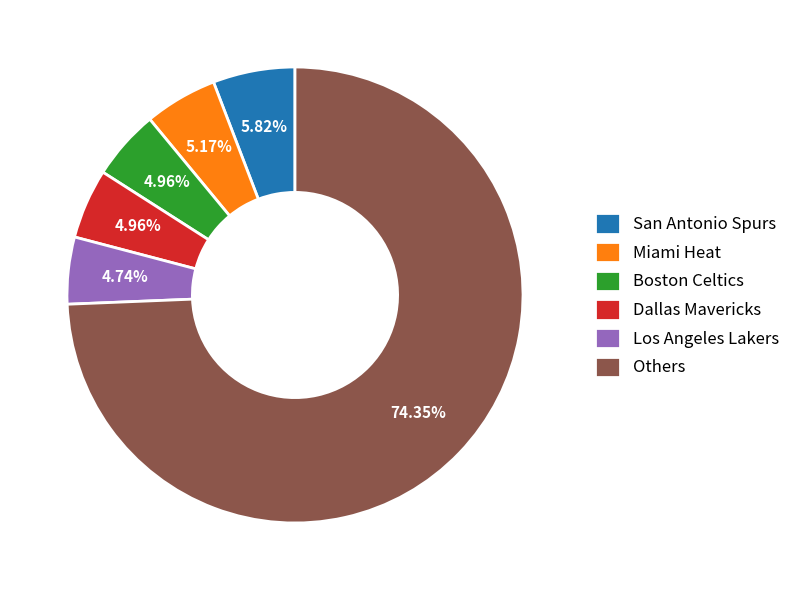

Combined, do San Antonio Spurs and Dallas Mavericks account for over 50%?

No